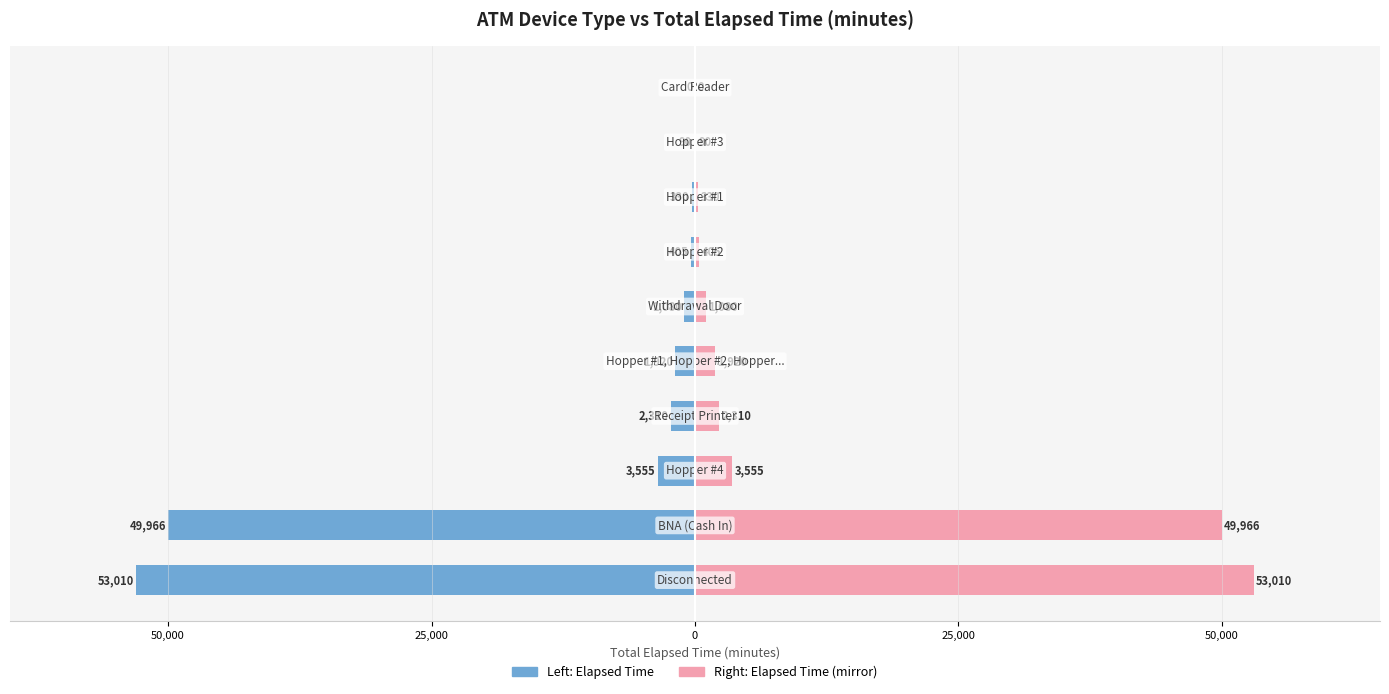

List the series in order of their peak value, highest first.

Elapsed Time (min) [mirror], Elapsed Time (min)